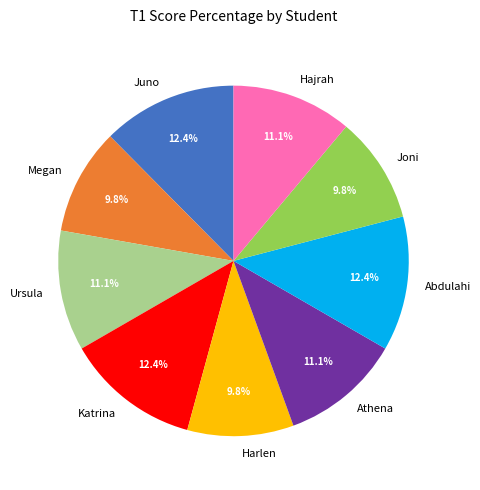

What portion of the pie excludes Joni?

90.2%